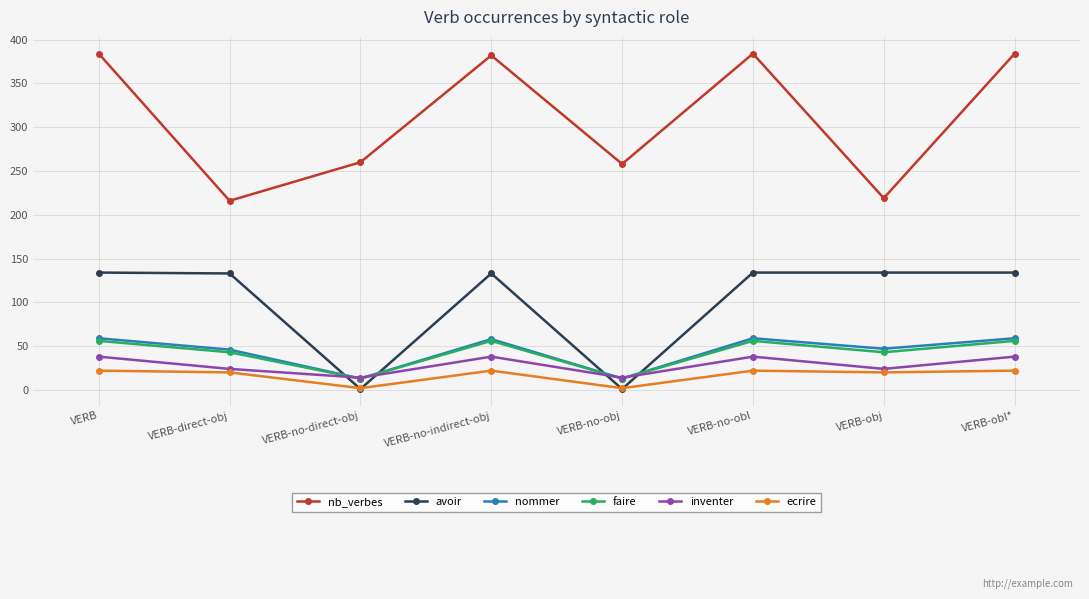

Is it true that inventer equals 38 at VERB-no-indirect-obj?

True